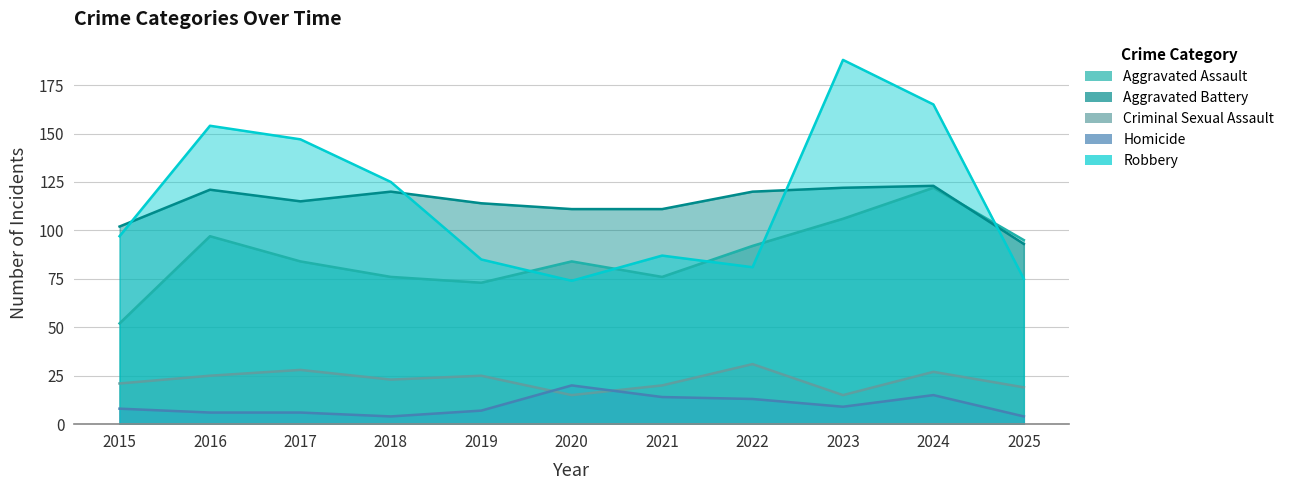

What is the lowest value of the Criminal Sexual Assault series?

15